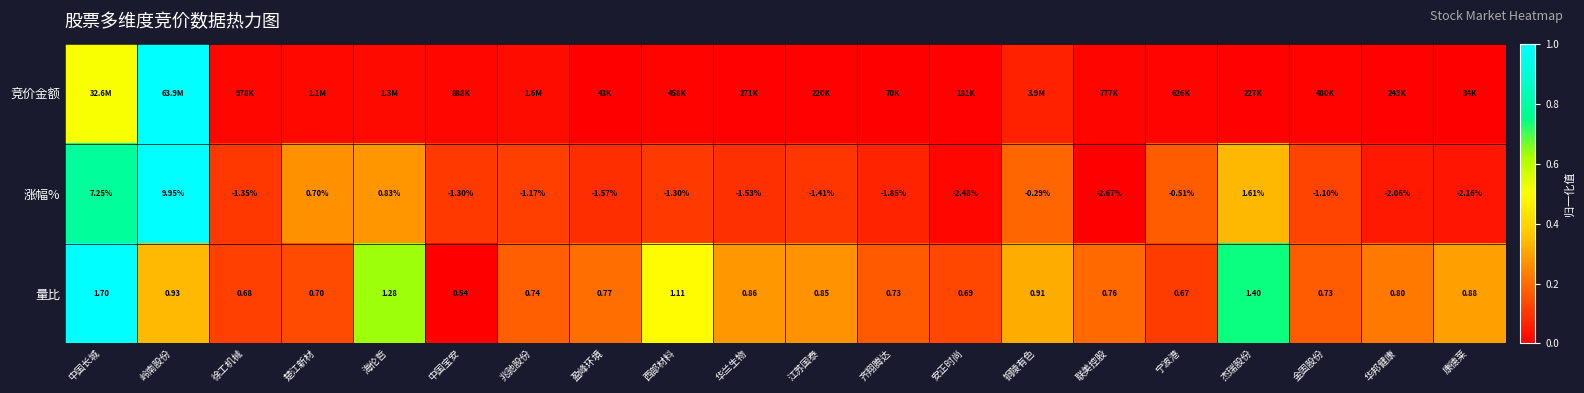

Which category has the lowest value in the 量比 series?

中国宝安